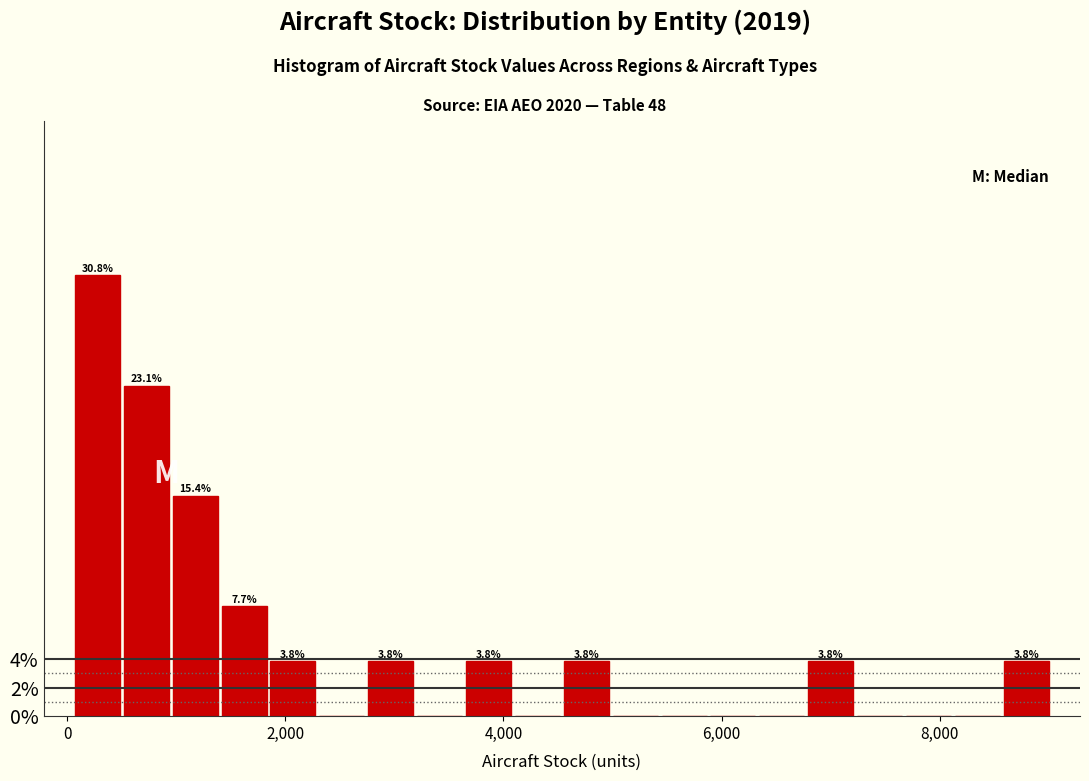

Read against the x-axis, roughly where is the centre of the tallest bar?

200